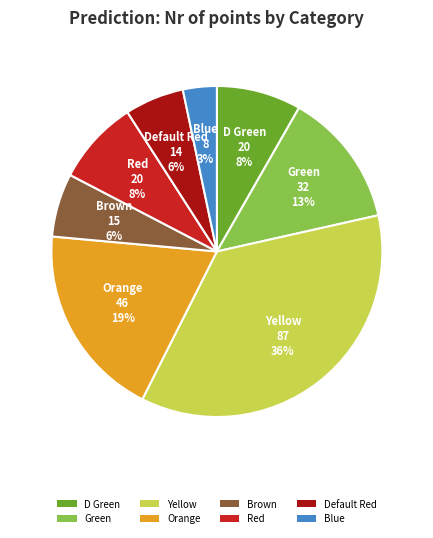

Count the number of slices in the pie.

8